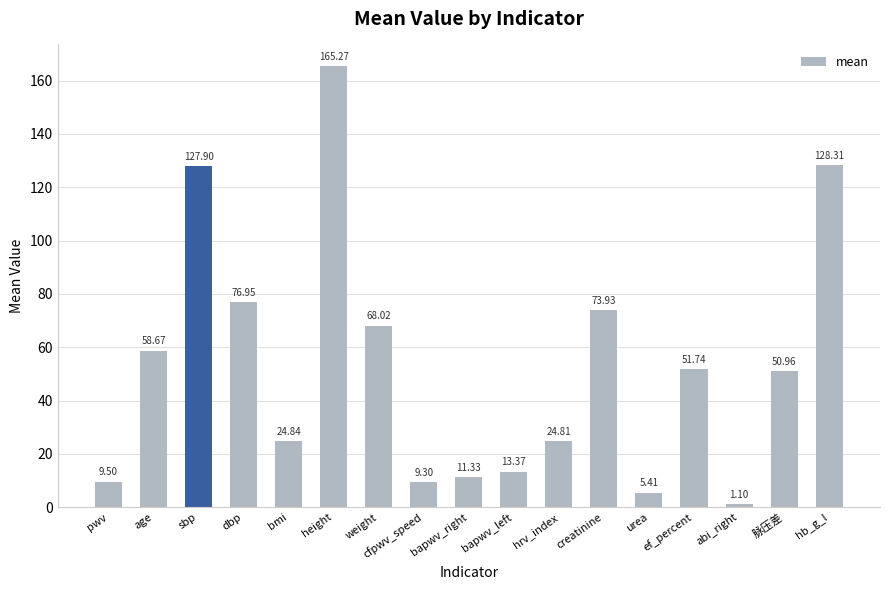

The value at hb_g_l is 216.5. True or false?

False